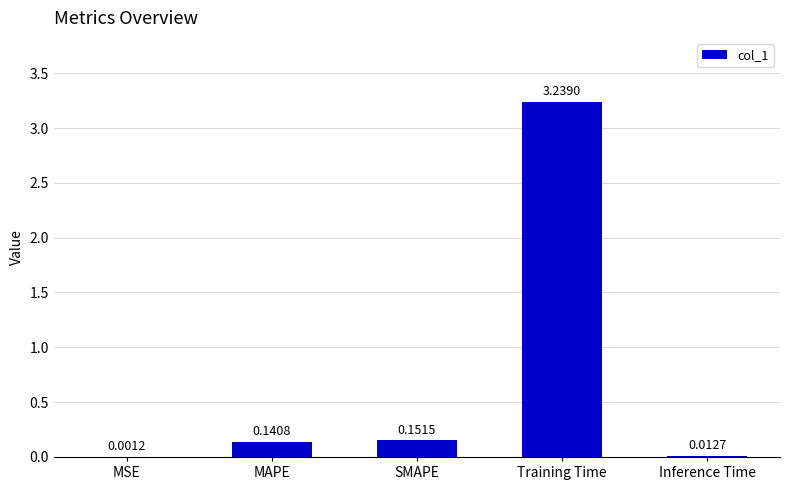

At which label is the value closest to 1?

SMAPE